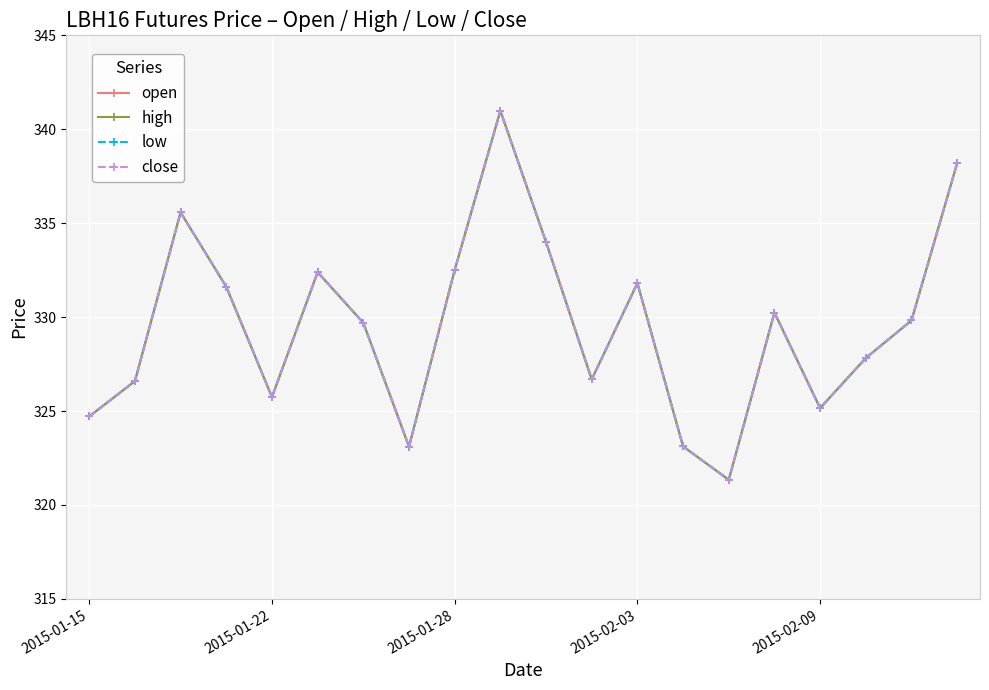

Does the chart have visible grid lines?

Yes